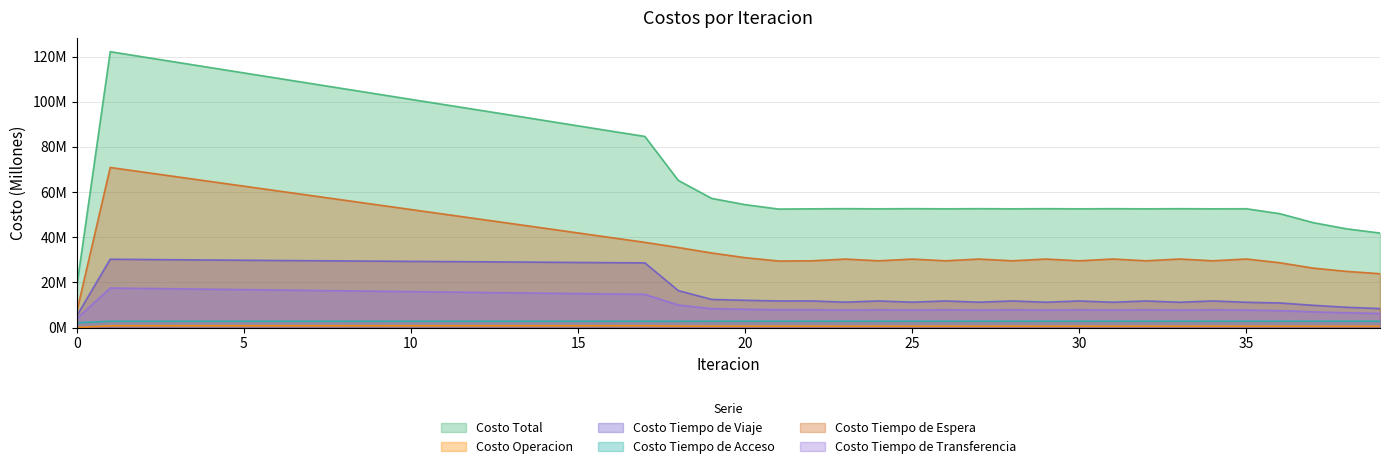

Does the chart have visible grid lines?

Yes